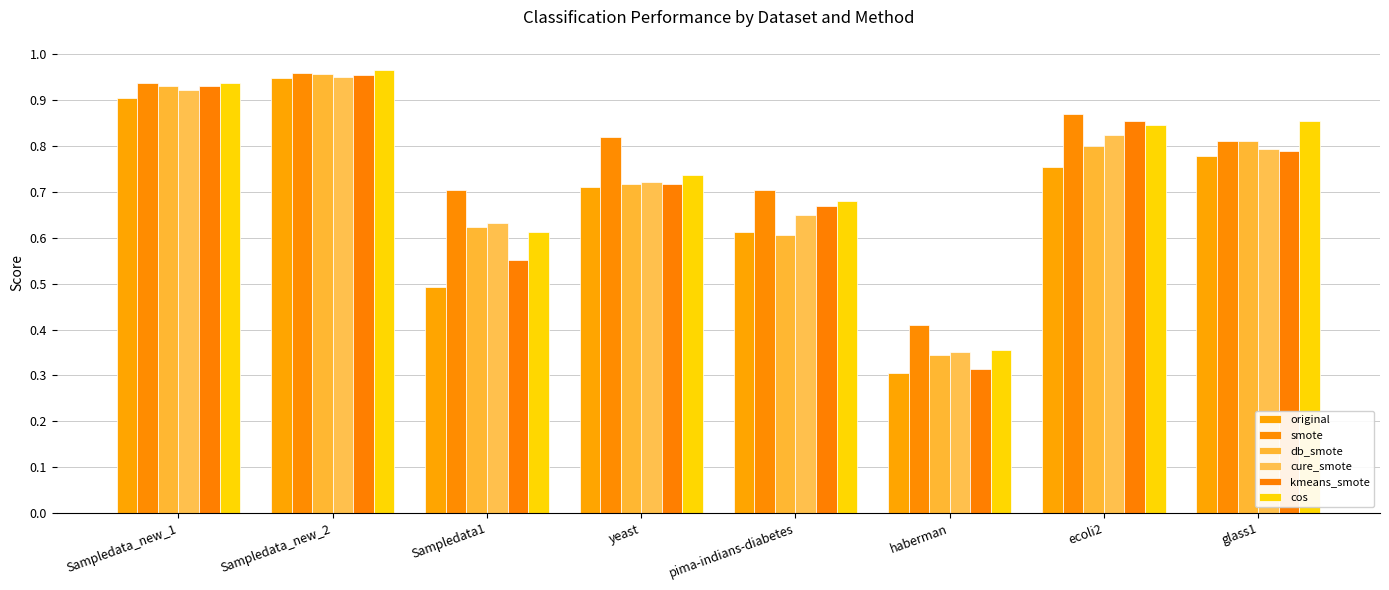

At which label is kmeans_smote closest to 0?

haberman